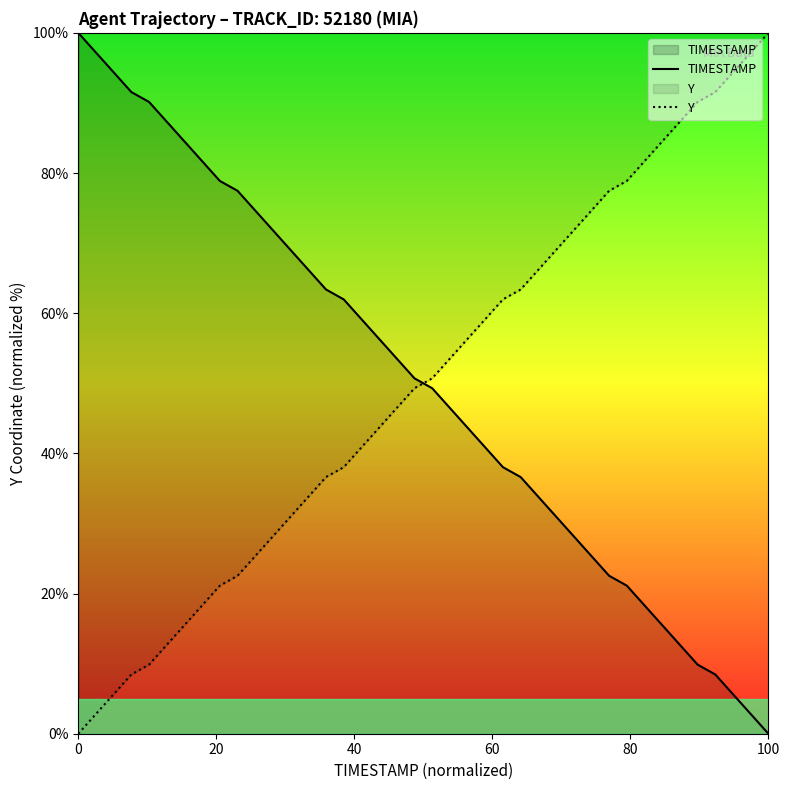

Reading right to left, transcribe all the data shown in this chart.

TIMESTAMP: 0.0	2.8	5.6	8.5	9.9	12.7	15.5	18.3	21.1	22.5	25.4	28.2	31.0	33.8	36.6	38.0	40.8	43.7	46.5	49.3	50.7	53.5	56.3	59.2	62.0	63.4	66.2	69.0	71.8	74.6	77.5	78.9	81.7	84.5	87.3	90.1	91.5	94.4	97.2	100.0
Y: 100.0	97.2	94.4	91.5	90.1	87.3	84.5	81.7	78.9	77.5	74.6	71.8	69.0	66.2	63.4	62.0	59.2	56.3	53.5	50.7	49.3	46.5	43.7	40.8	38.0	36.6	33.8	31.0	28.2	25.4	22.5	21.1	18.3	15.5	12.7	9.9	8.5	5.6	2.8	0.0